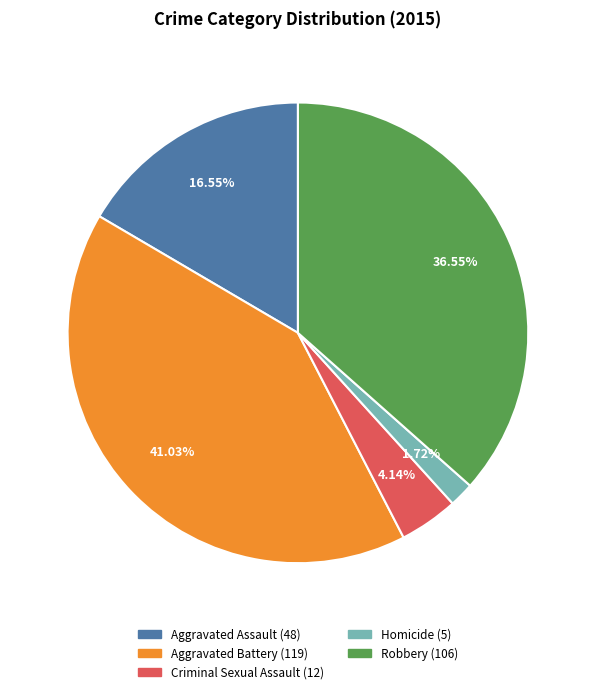

What is the ratio of the value at Criminal Sexual Assault to the value at Robbery?

0.1